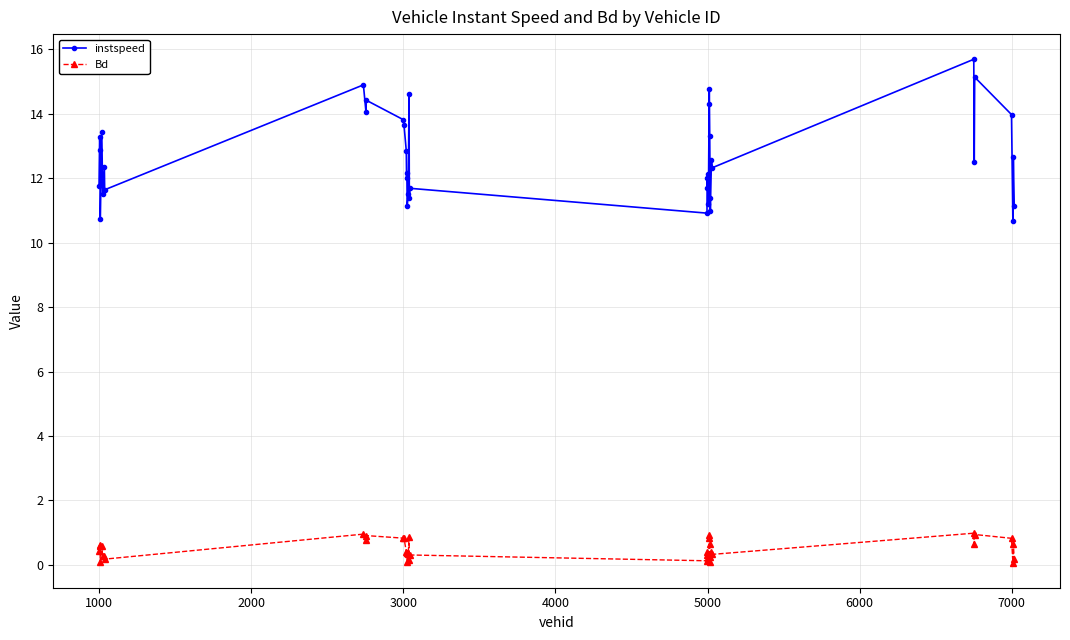

What is the difference between the maximum and minimum values in the instspeed series?

5.0